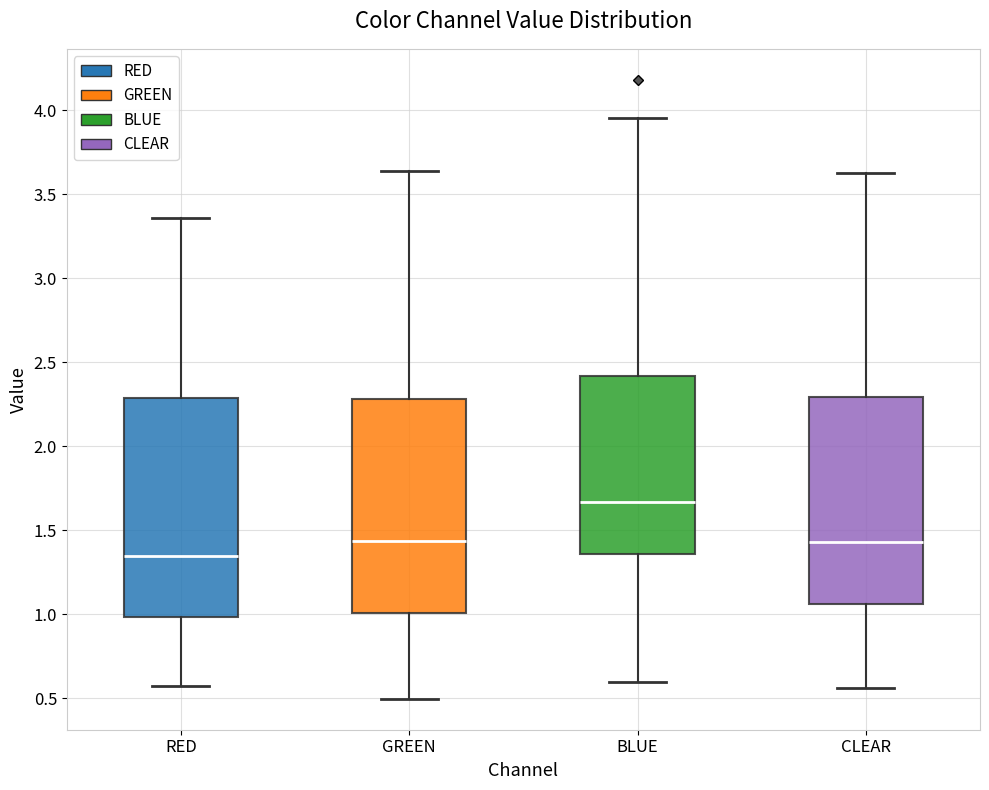

Reading left to right, read every box against the y-axis: the position of its median line, the range the box covers, and the ends of its whiskers. The values are not printed on the chart, so give them approximately, as read against the axis.

RED: median 1.35, box 1.00 to 2.30, whiskers 0.60 to 3.35
GREEN: median 1.45, box 1.00 to 2.30, whiskers 0.50 to 3.65
BLUE: median 1.65, box 1.35 to 2.40, whiskers 0.60 to 3.95
CLEAR: median 1.45, box 1.05 to 2.30, whiskers 0.55 to 3.60